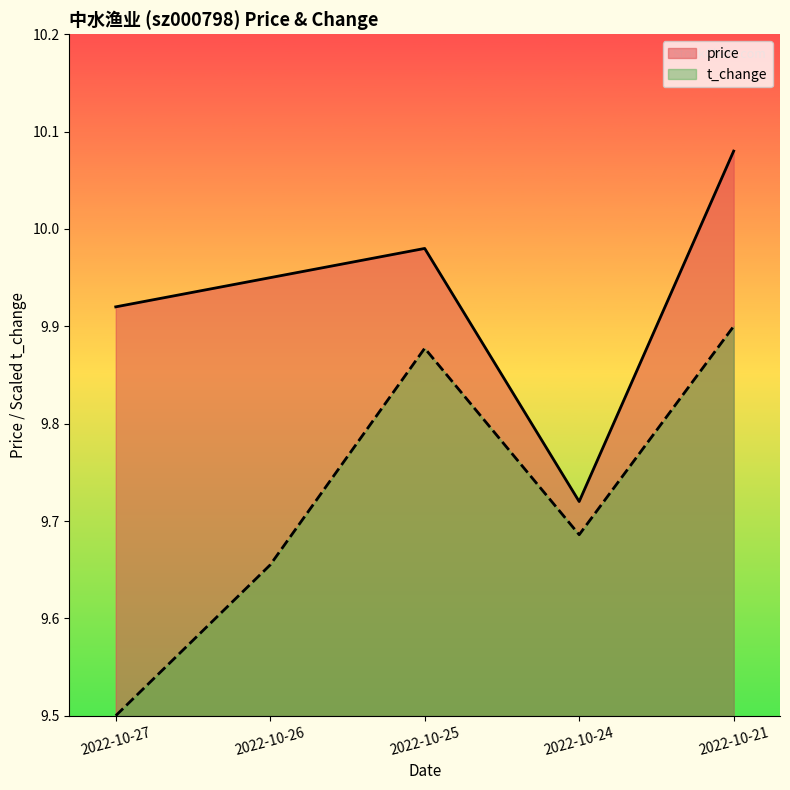

List the labels in order of price value, largest first.

2022-10-21, 2022-10-25, 2022-10-26, 2022-10-27, 2022-10-24